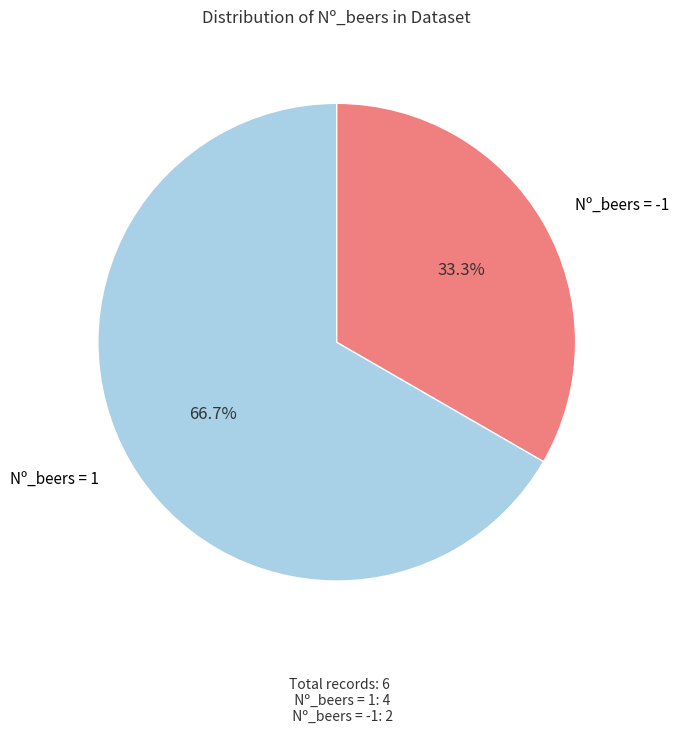

Does any single category account for the majority?

Yes